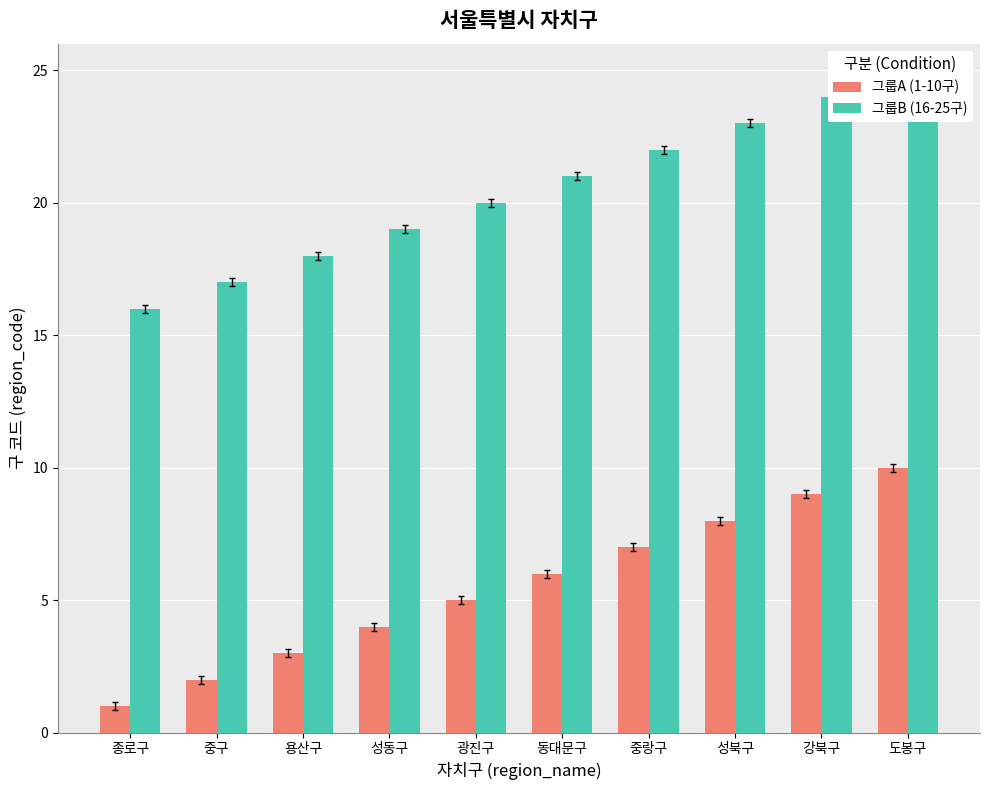

How many 그룹A (1-10구) values are between 3 and 8?

6